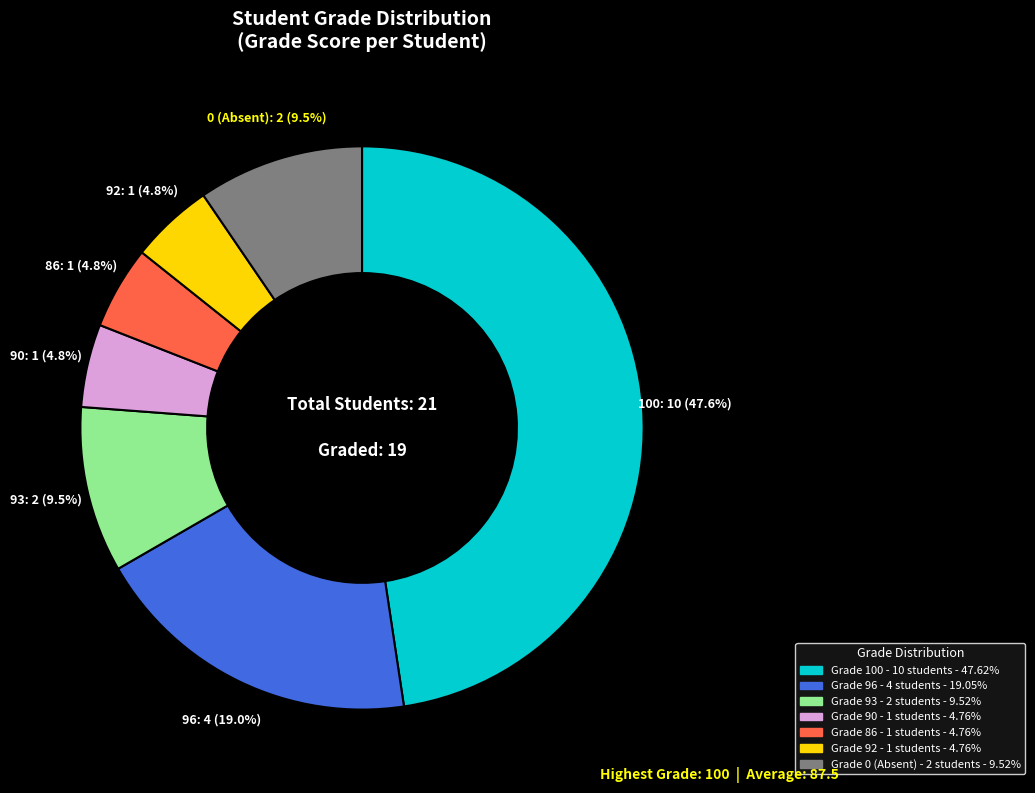

Is there any slice that represents more than half of the pie?

No